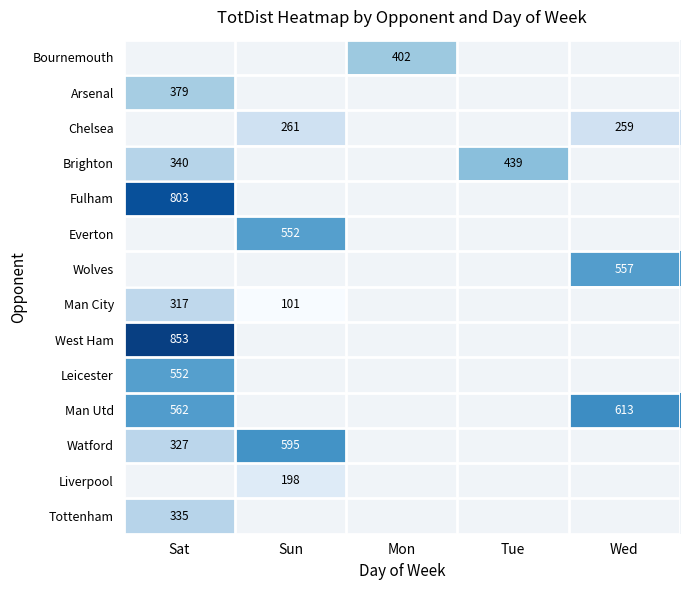

Is the value of Watford at Sat greater than the value of Brighton at Tue?

No